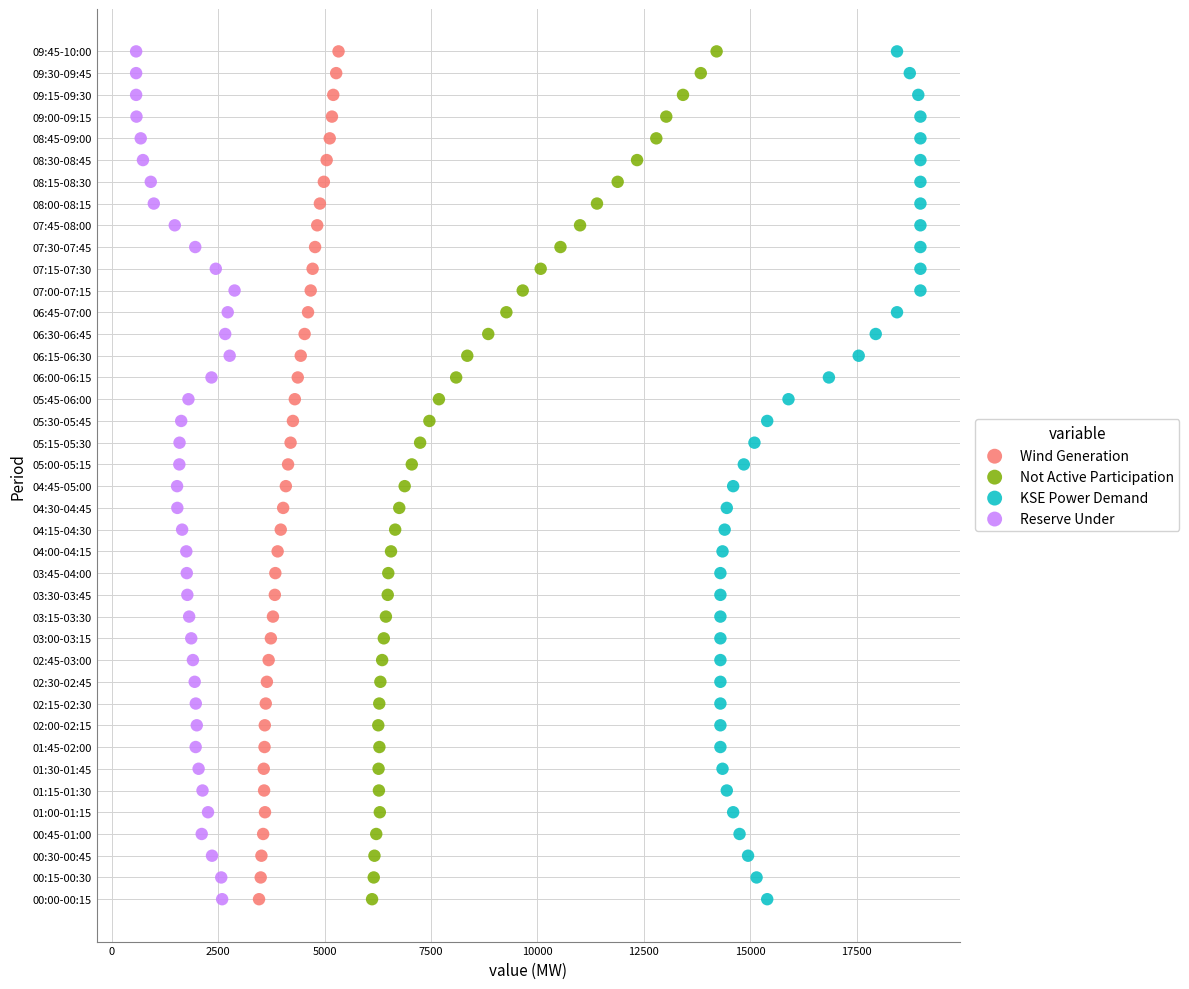

What are all the series names shown in the legend?

Wind Generation, Not Active Participation, KSE Power Demand, Reserve Under